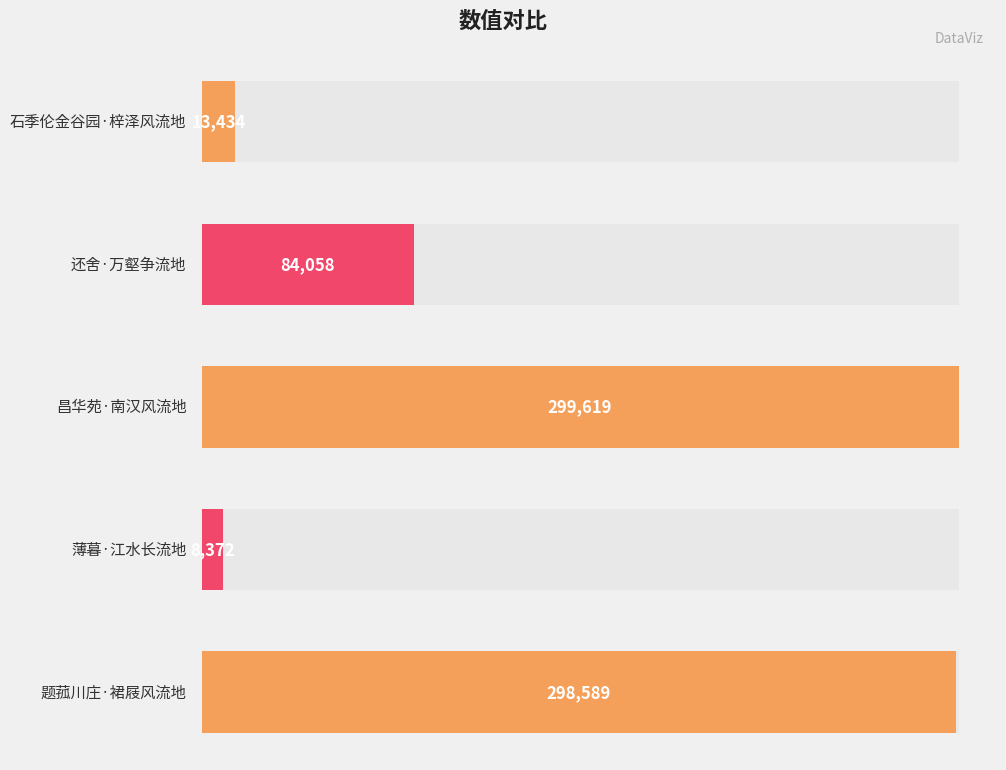

Is it true that the value at 题菰川庄·裙屐风流地 is 298589?

True